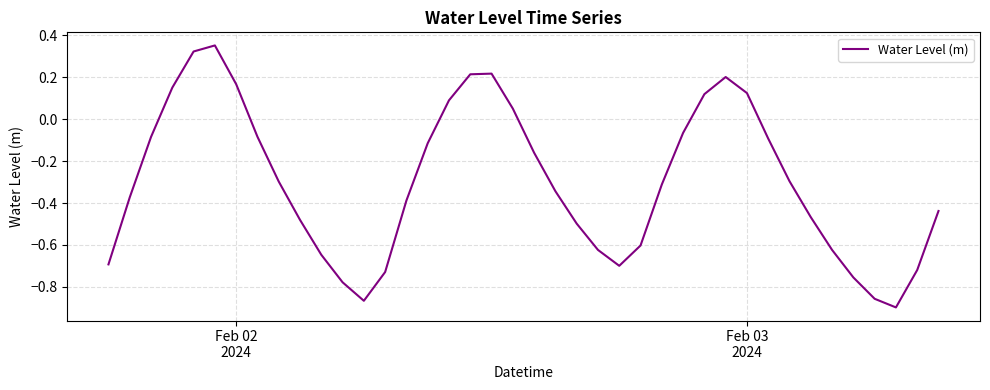

How many interior local valleys (lower than both neighbors) does the data have?

3